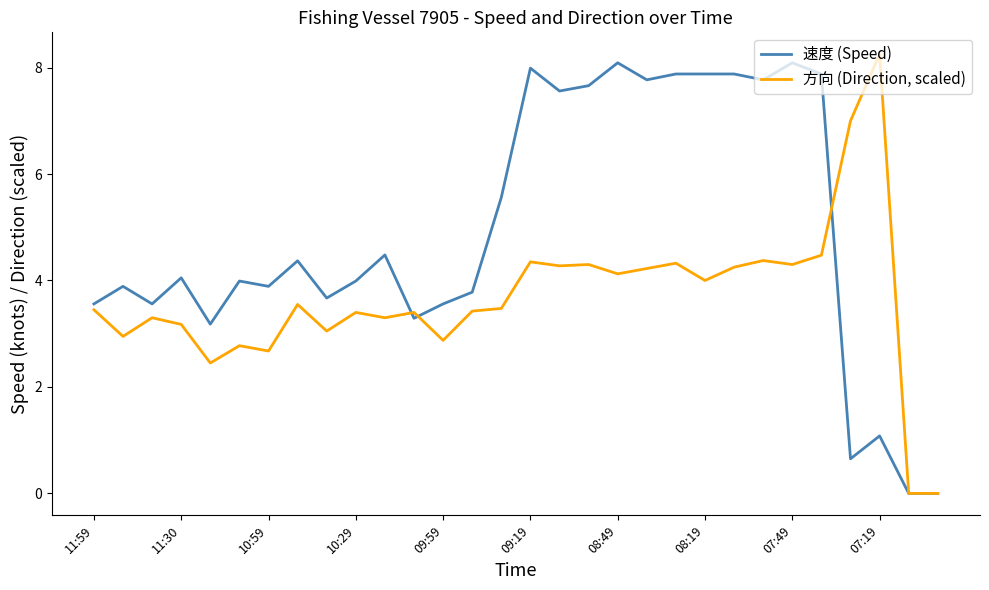

True or false: 速度 (Speed) has more than 2 points higher than both neighbors.

True